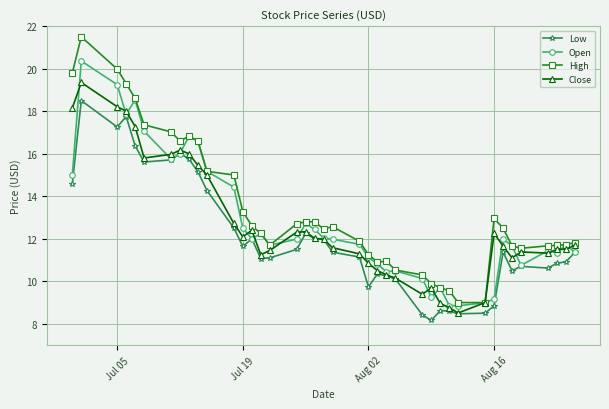

Which series has the widest spread of values?

High